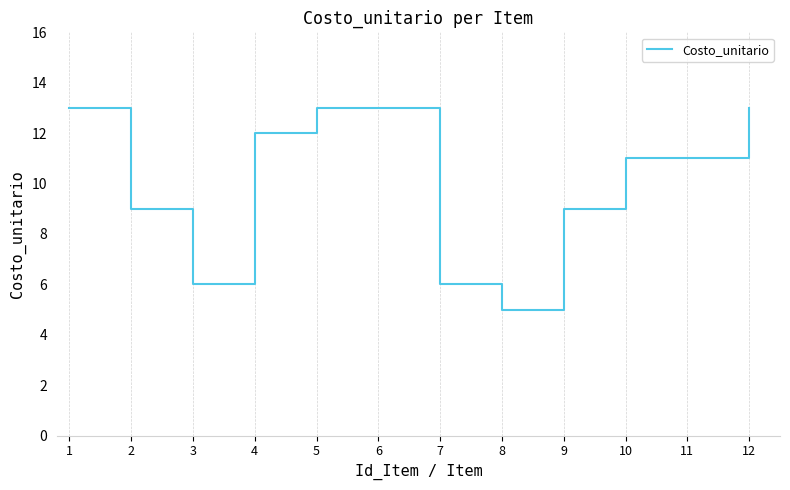

What is the difference between the values at 3 and 10?

5